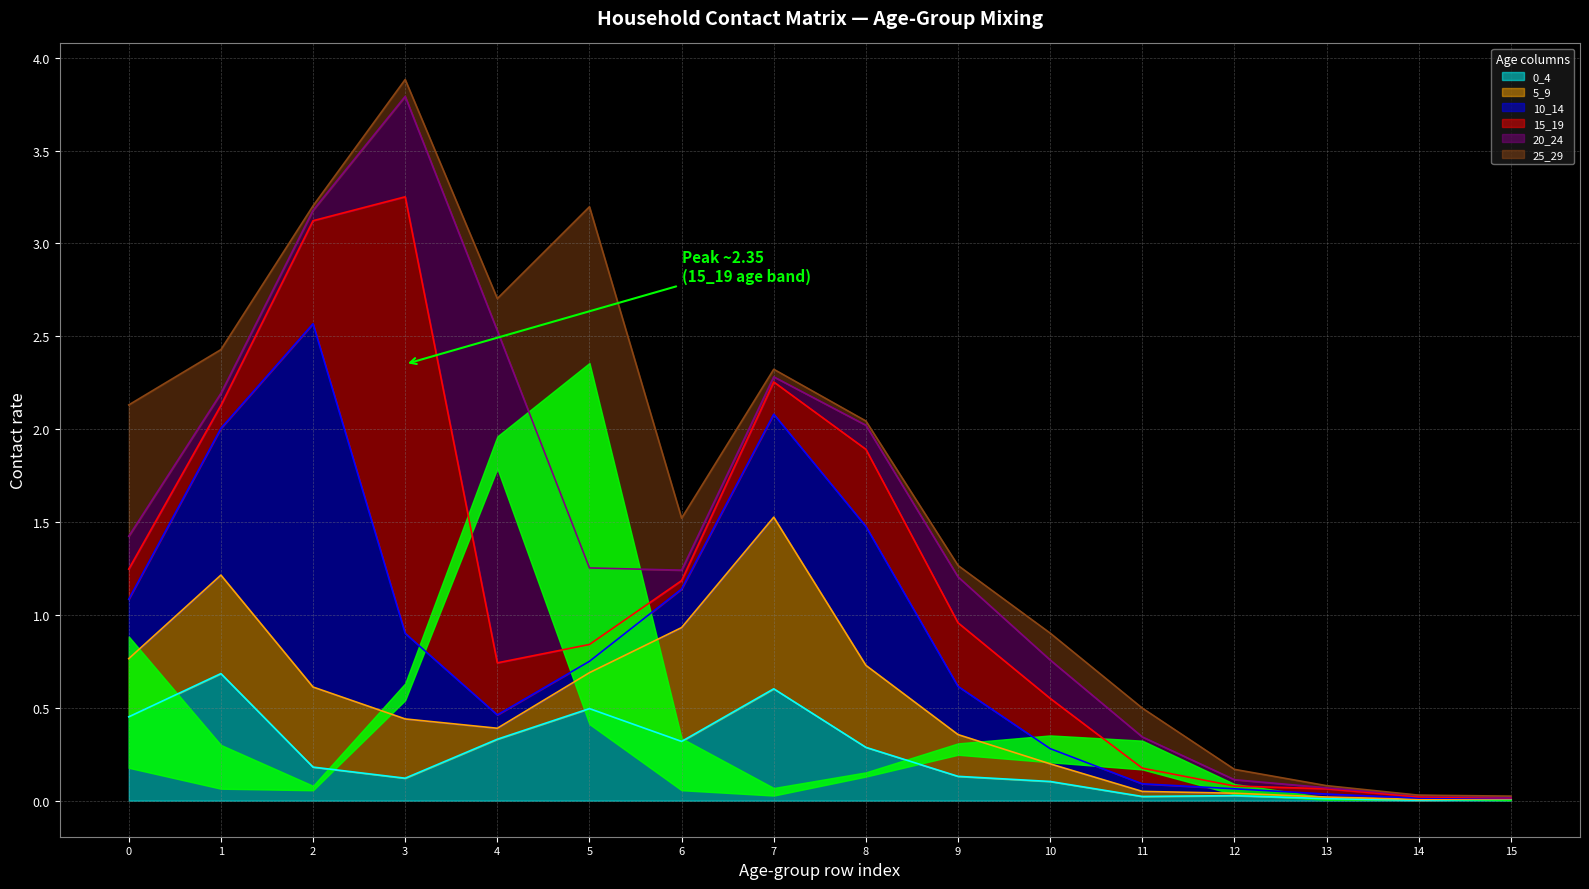

Does the chart have visible grid lines?

Yes